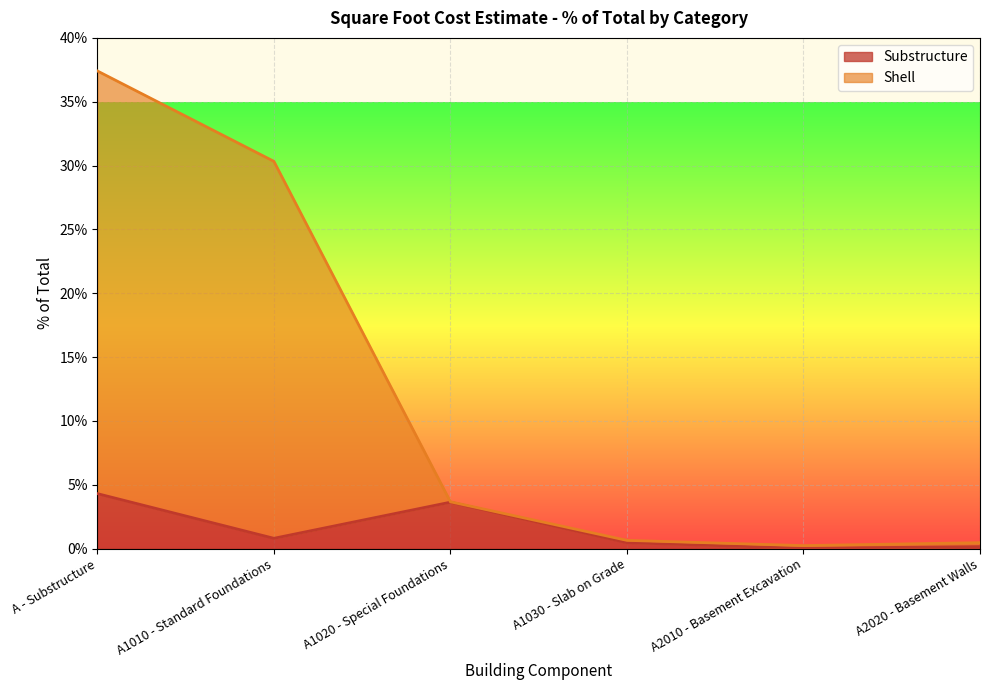

List the series in order of their peak value, lowest first.

Substructure, Shell